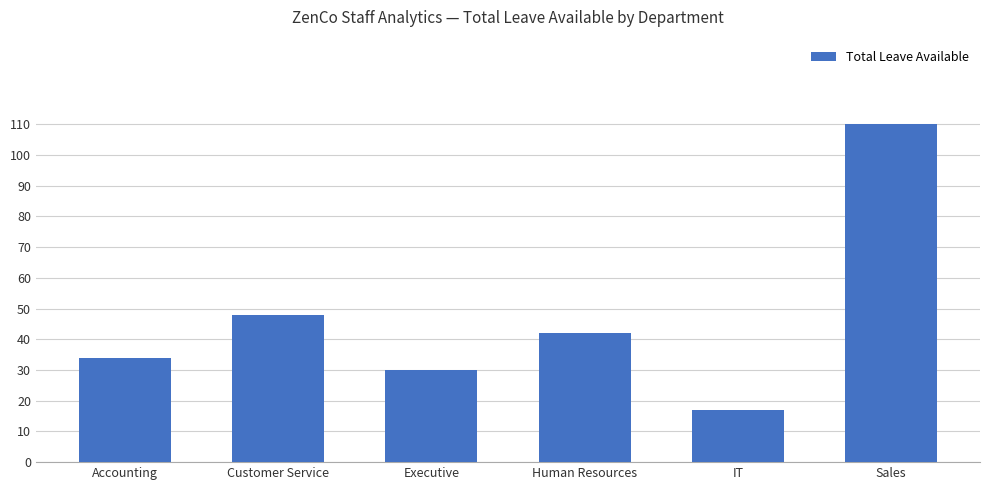

The chart shows a value of 30 at Executive. True or false?

True